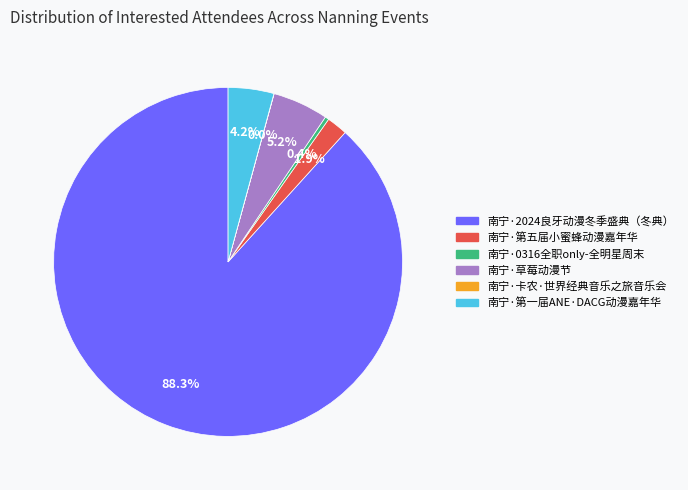

What is the ratio of the value at 南宁·第一届ANE·DACG动漫嘉年华 to the value at 南宁·第五届小蜜蜂动漫嘉年华?

2.2